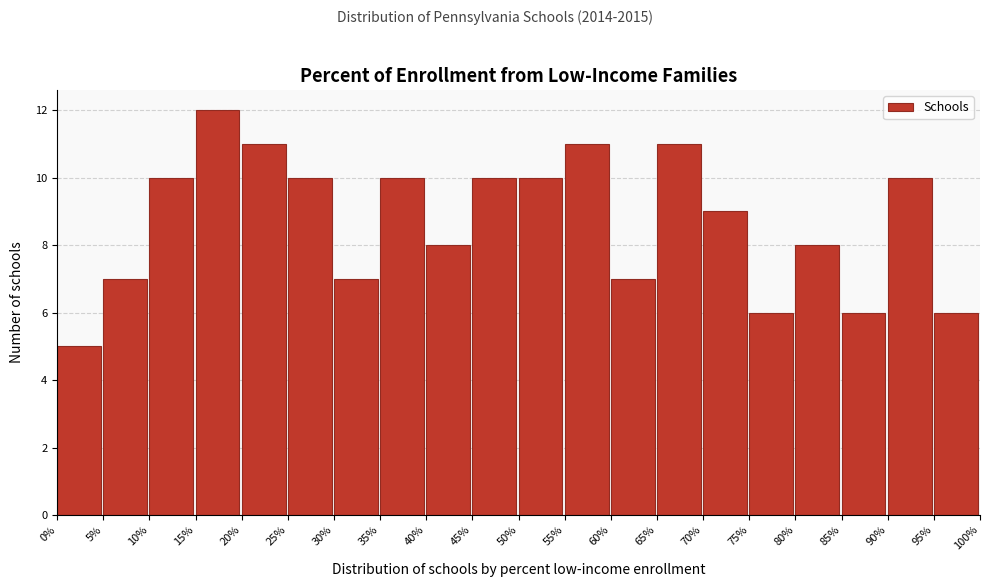

Reading left to right, extract all data points from this chart.

0%=5	5%=7	10%=10	15%=12	20%=11	25%=10	30%=7	35%=10	40%=8	45%=10	50%=10	55%=11	60%=7	65%=11	70%=9	75%=6	80%=8	85%=6	90%=10	95%=6